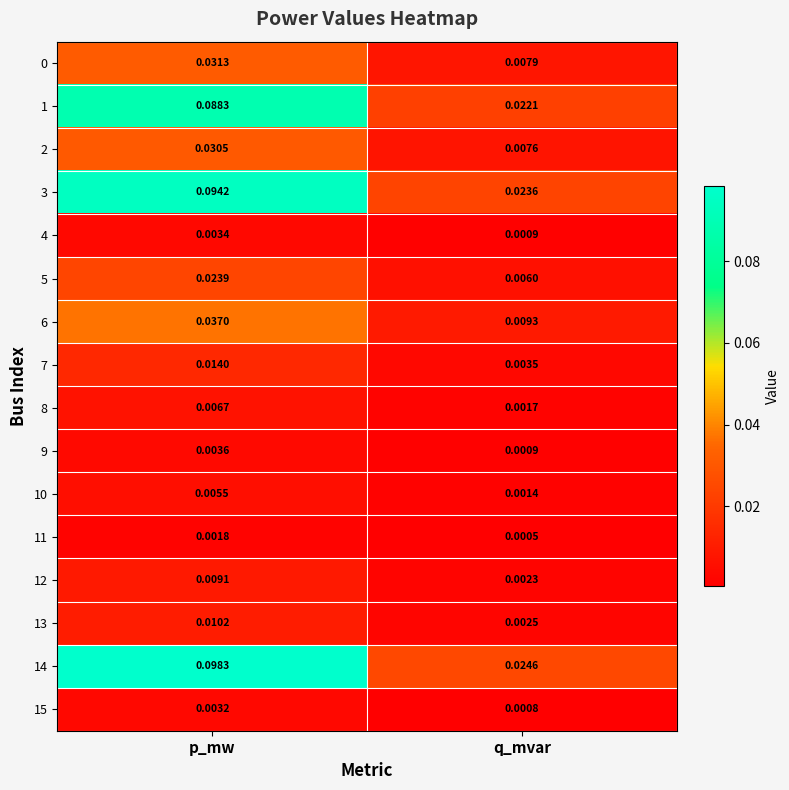

Where is 4 nearest to the value 0?

q_mvar